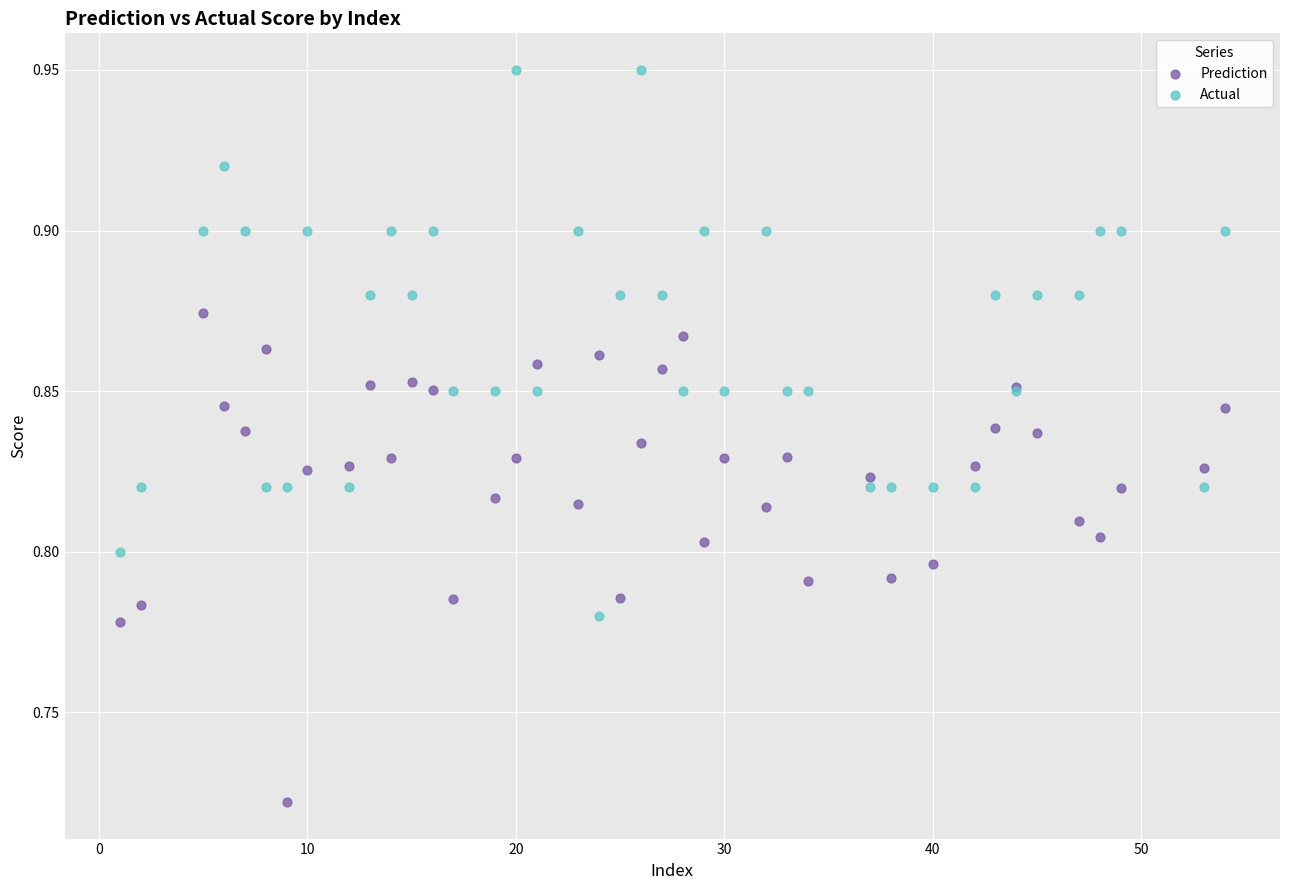

Which series reaches the maximum Y coordinate?

Actual